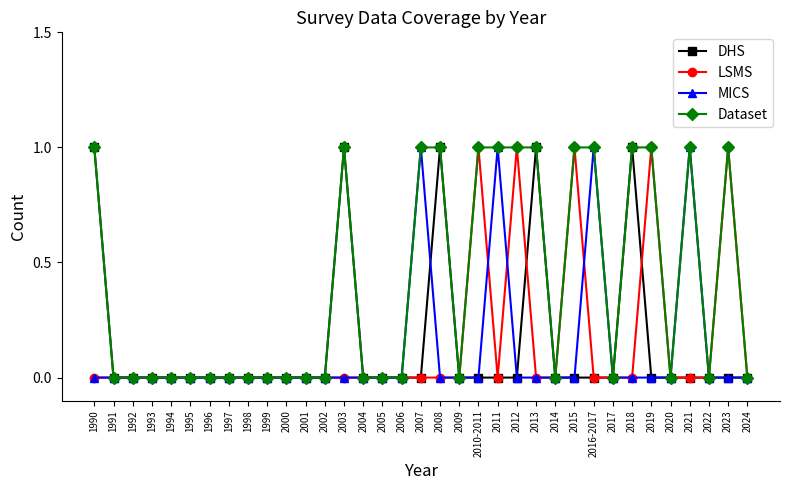

What is the difference between the maximum and minimum values in the Dataset series?

1